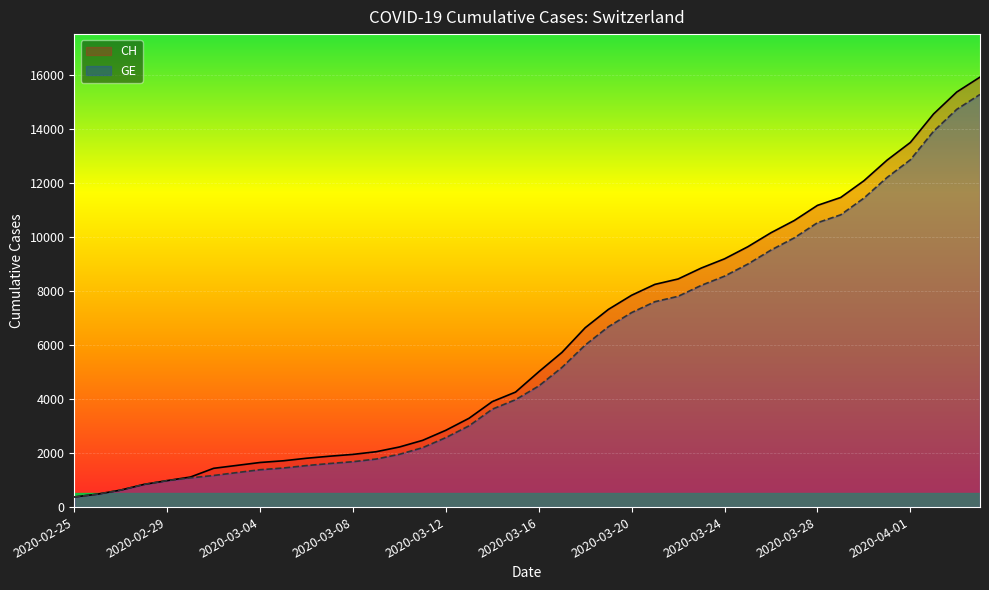

The CH series shows 3993 at 2020-03-12. True or false?

False